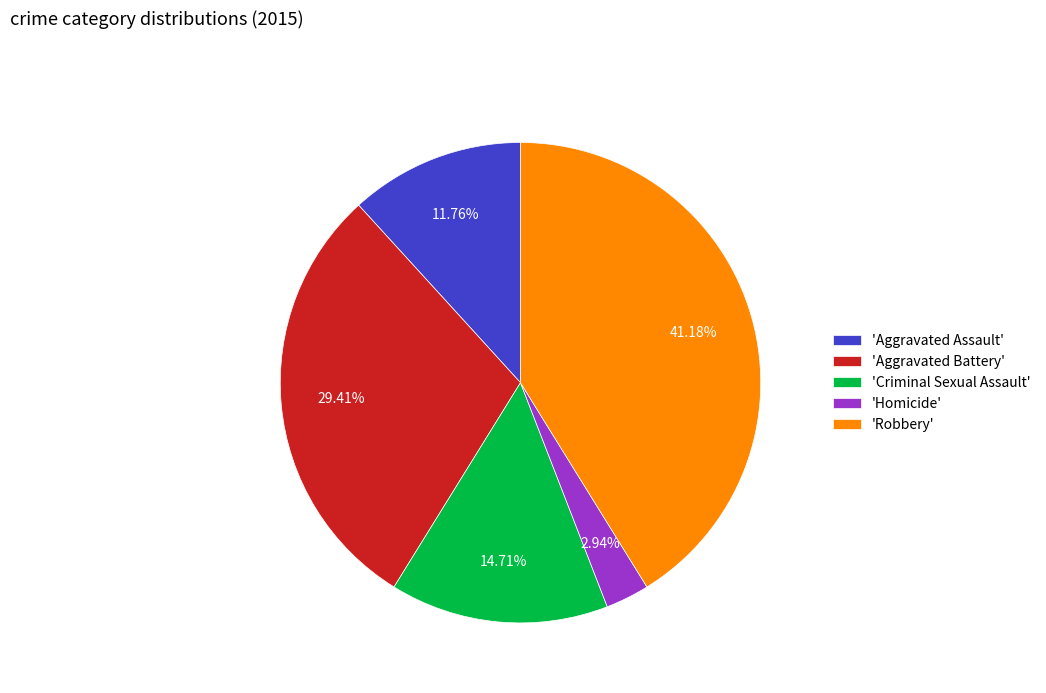

Is there a majority slice in this chart?

No